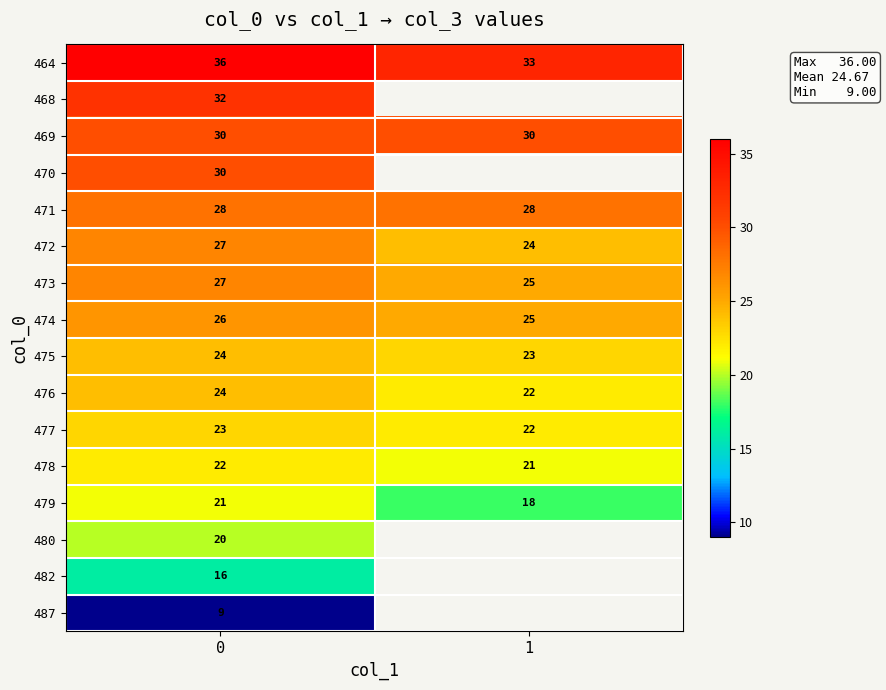

Count the row_10 values in the range 22 to 23.

2